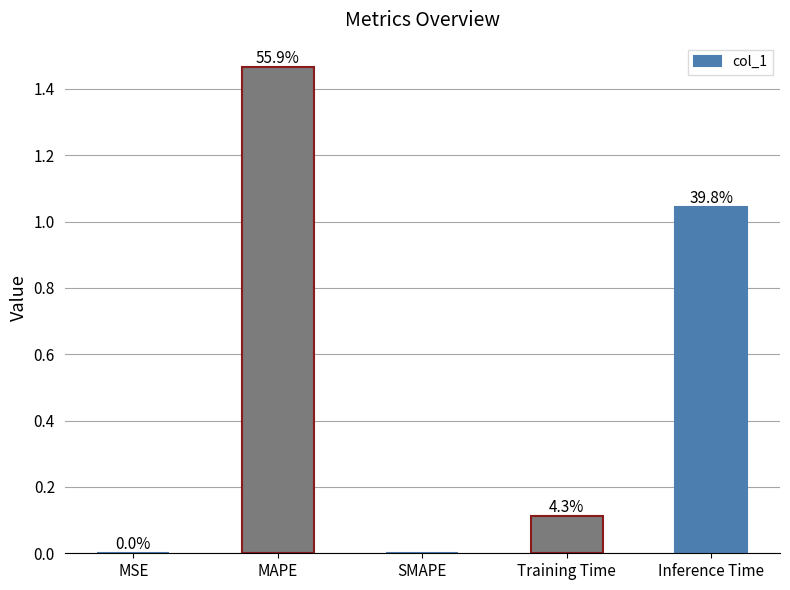

List the labels in order of value, smallest first.

SMAPE, MSE, Training Time, Inference Time, MAPE